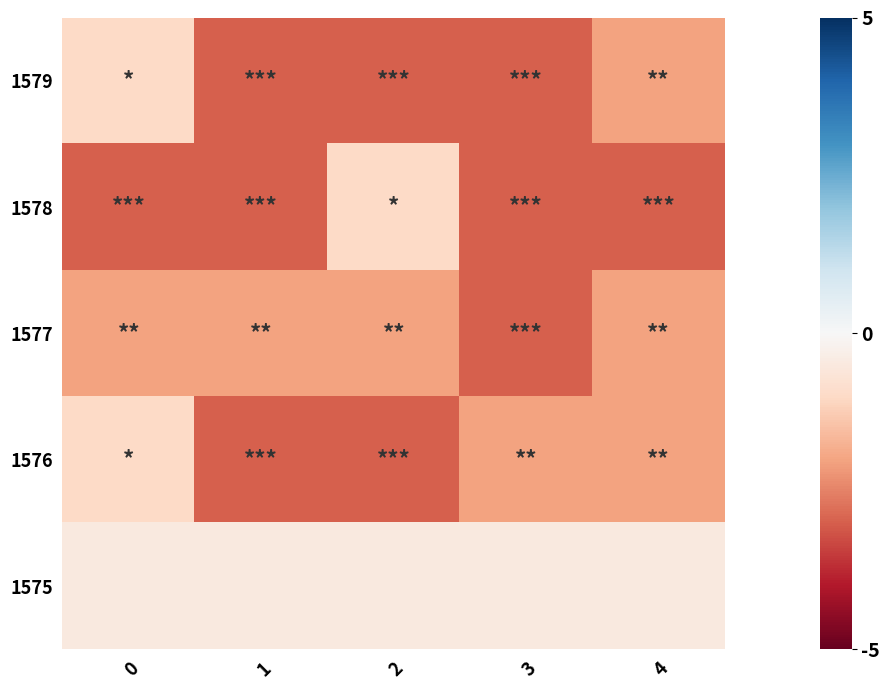

At which category does the chart reach its minimum across all series?

1